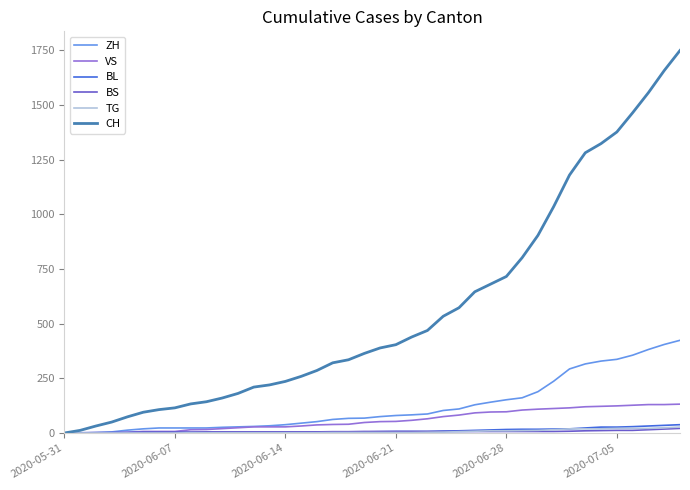

What is the maximum value shown in the chart?

1750